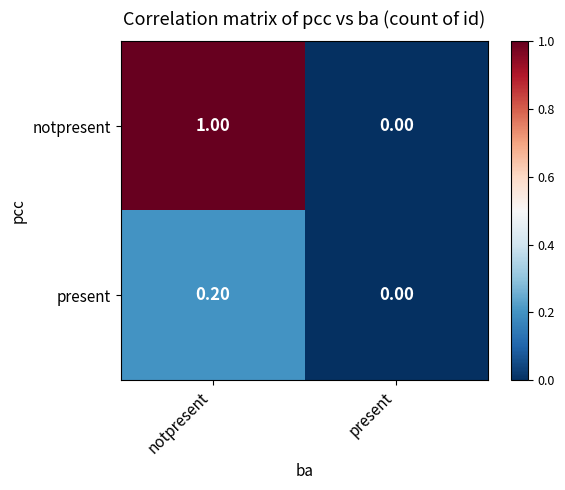

At which category does the chart reach its minimum across all series?

present